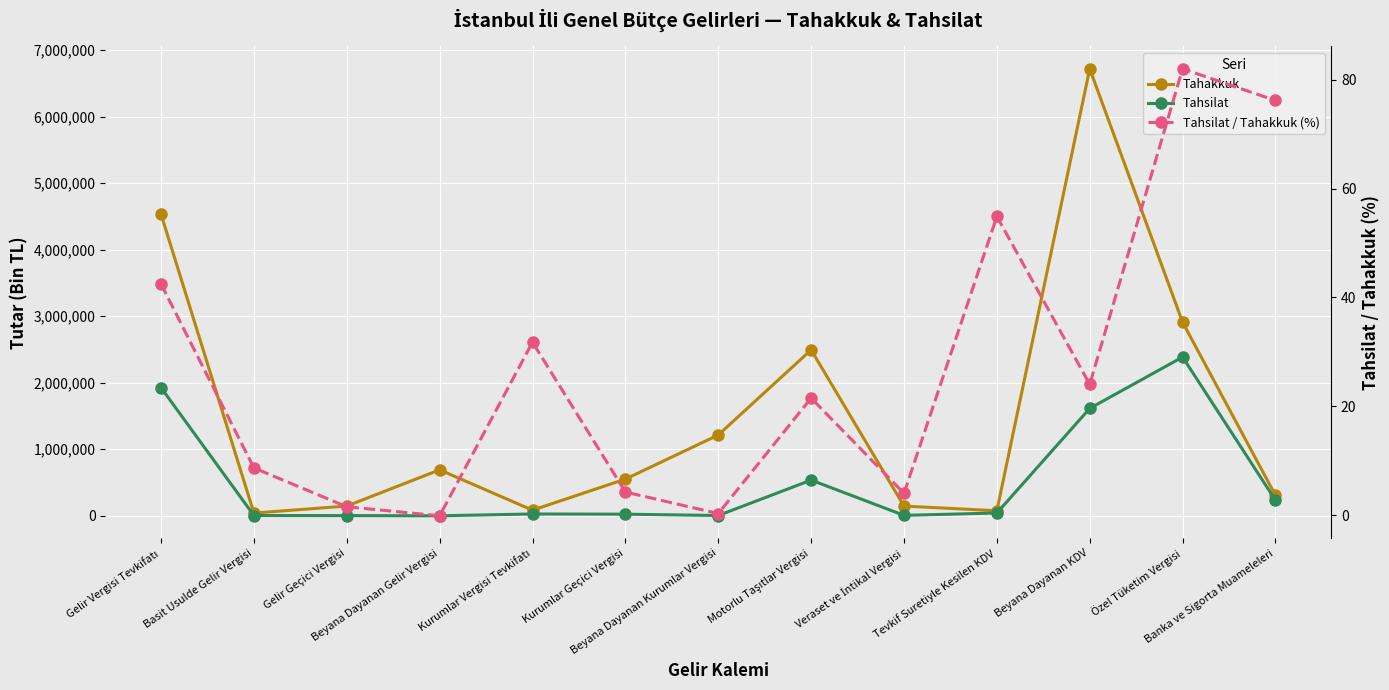

Reading left to right, what are all the values shown in this chart?

Tahakkuk: 4533632.0	39874.0	145833.0	690066.0	83484.0	550786.0	1213899.0	2493572.0	145211.0	75022.0	6719475.0	2909294.0	305841.0
Tahsilat: 1925522.0	3453.0	2219.0	-984.0	26513.0	23292.0	3335.0	535947.0	5787.0	41163.0	1613703.0	2385740.0	232989.0
Tahsilat / Tahakkuk (%): 42.5	8.7	1.5	-0.1	31.8	4.2	0.3	21.5	4.0	54.9	24.0	82.0	76.2